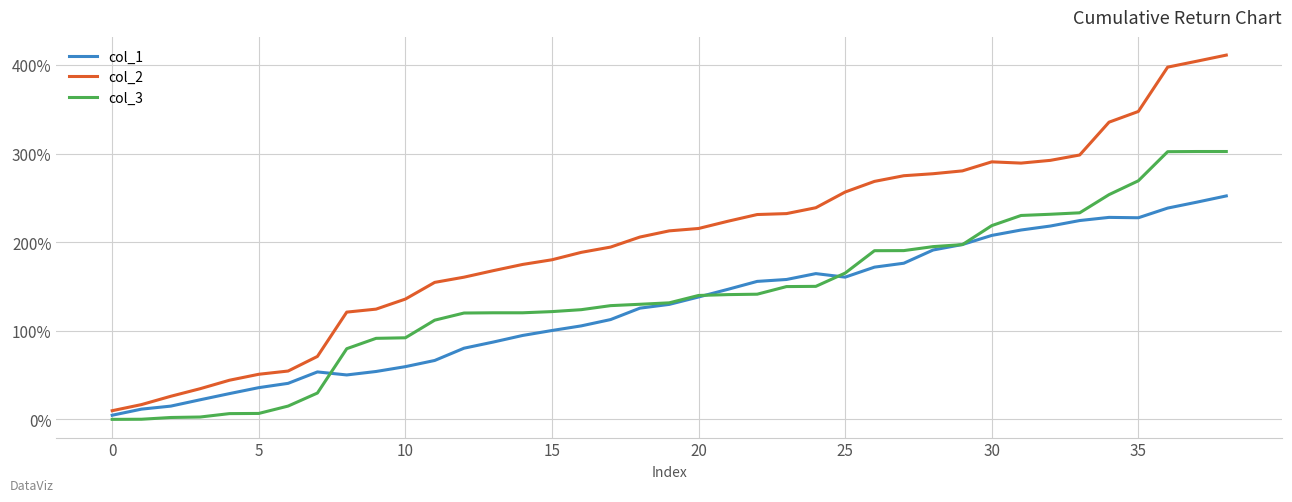

What are all the series names shown in the legend?

col_1, col_2, col_3